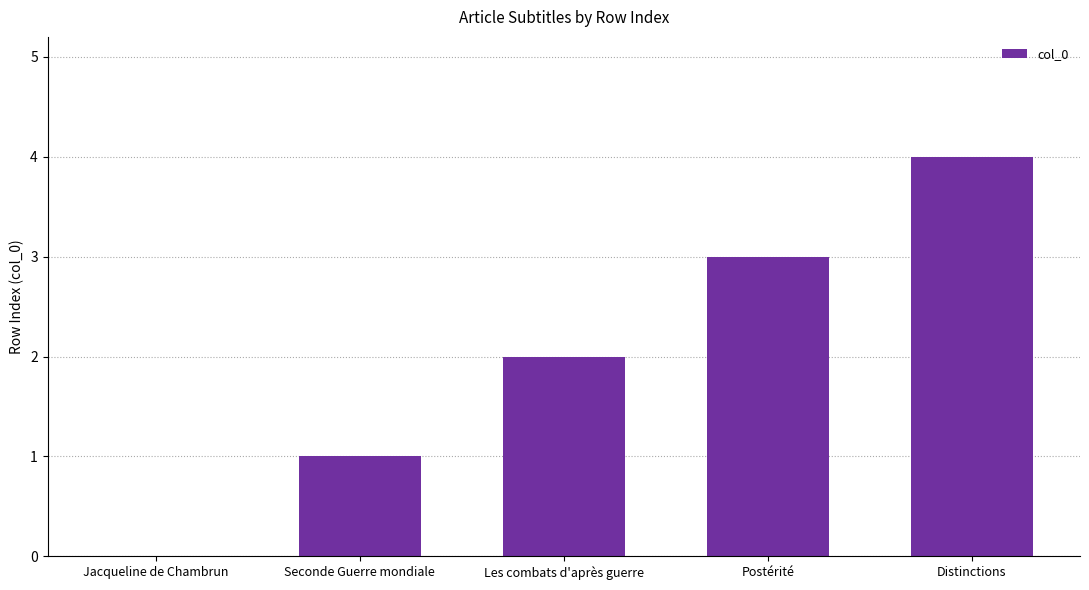

What is the sum of the values at Postérité and Distinctions?

7